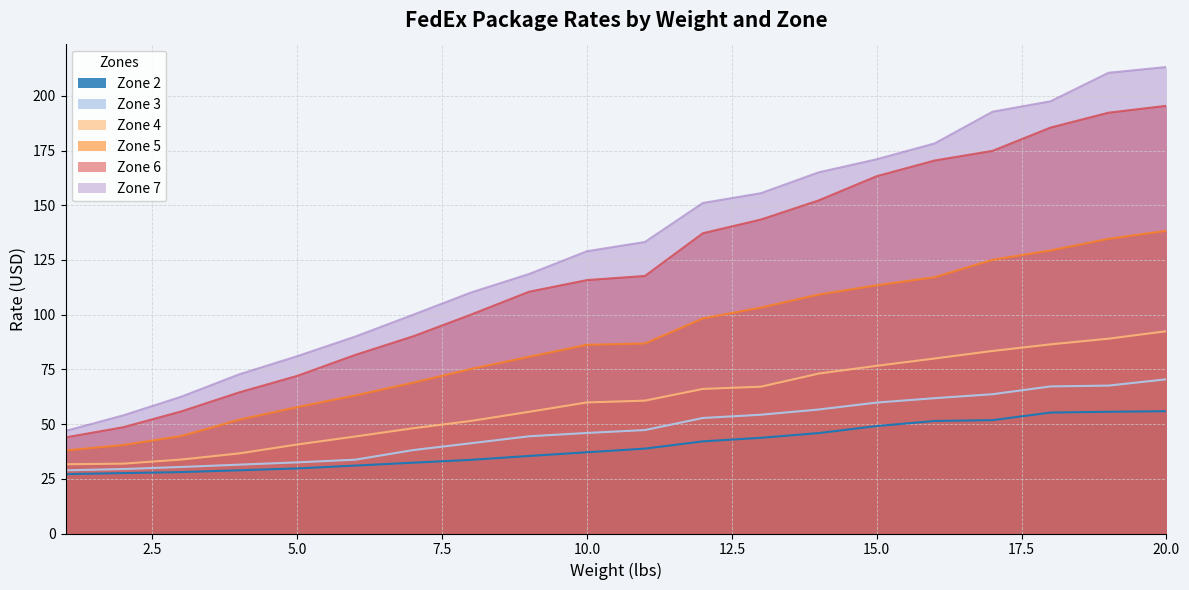

At which category does the chart reach its minimum across all series?

1